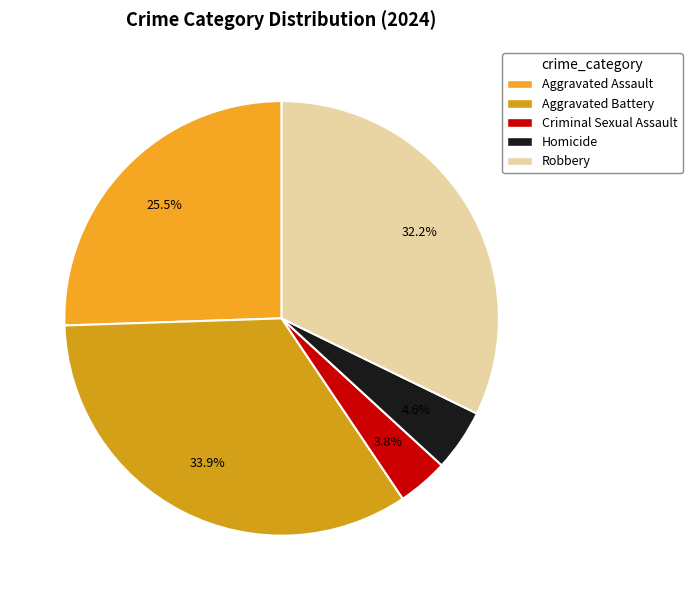

Is Homicide the majority of the pie?

No